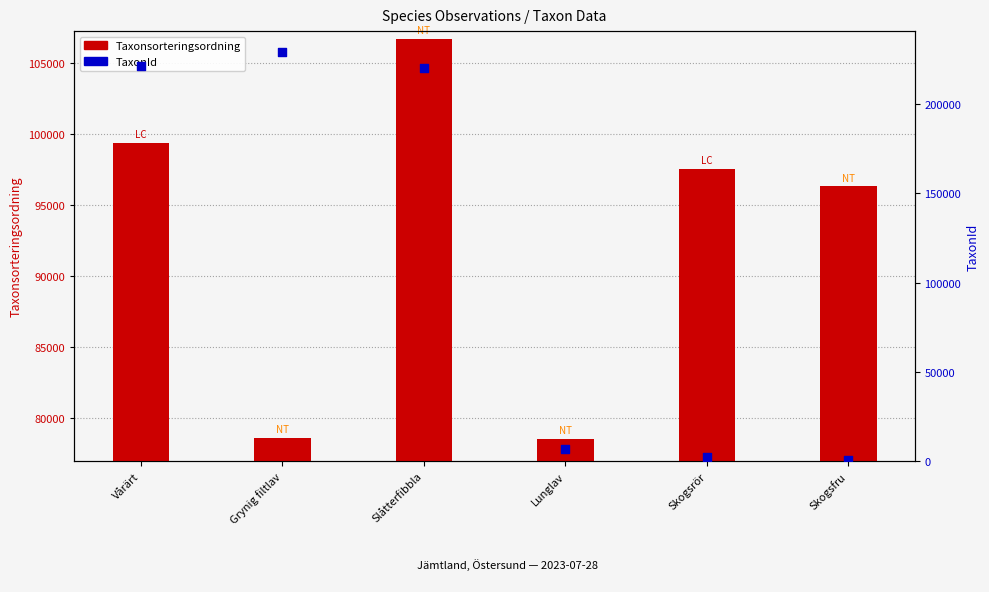

Which series has the widest spread of Y values?

TaxonId